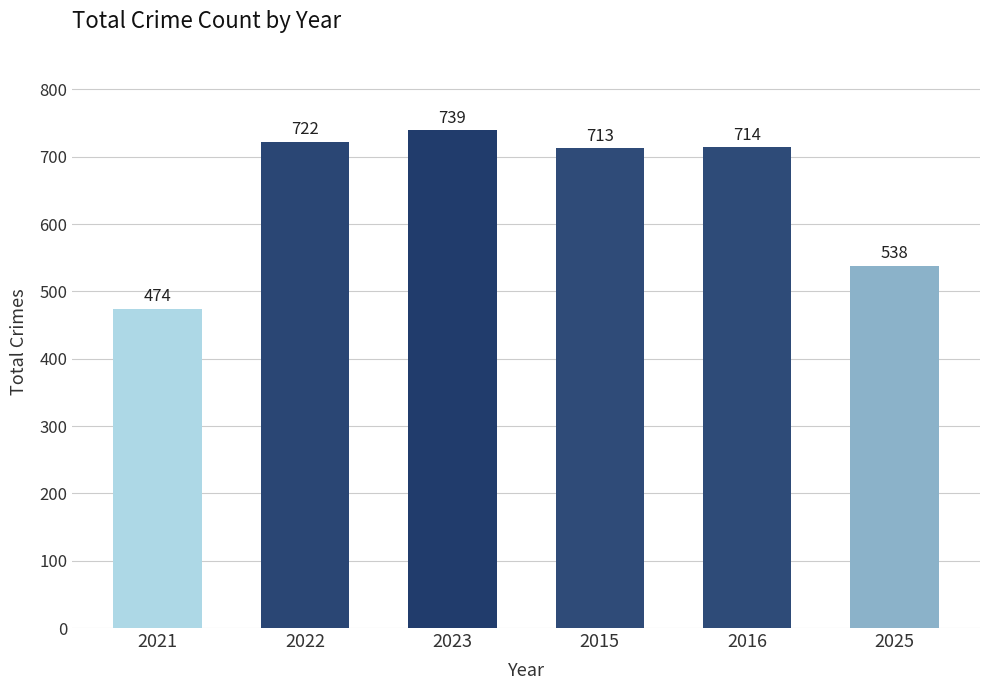

What is the sum of the values at 2023 and 2022?

1461